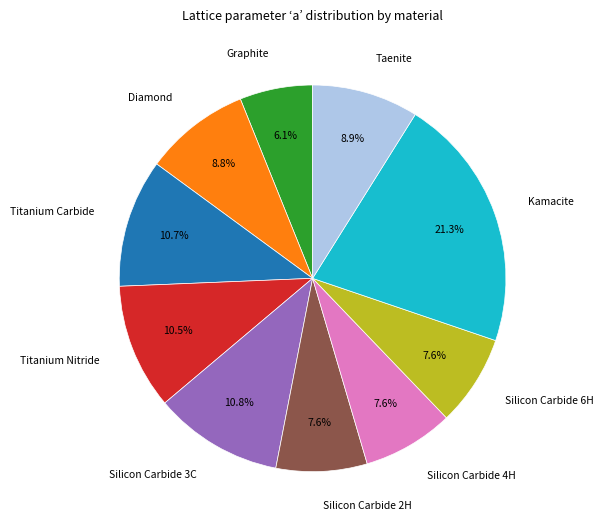

Count the number of slices in the pie.

10